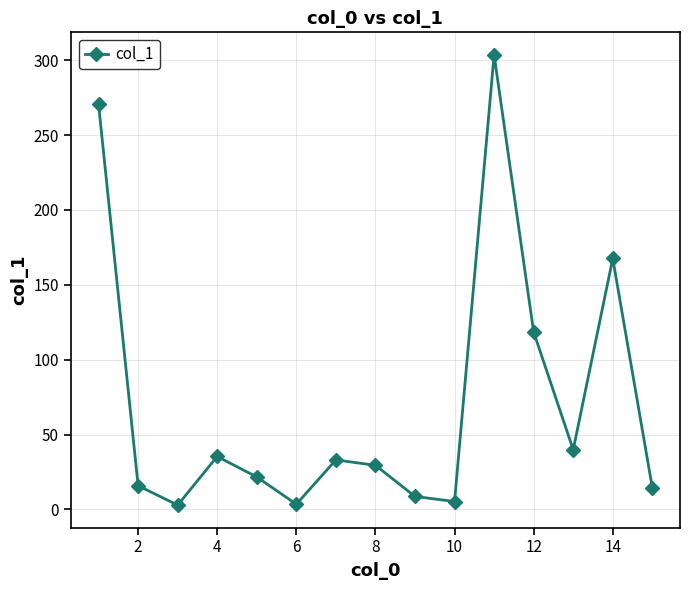

How many data points are less than 29?

7